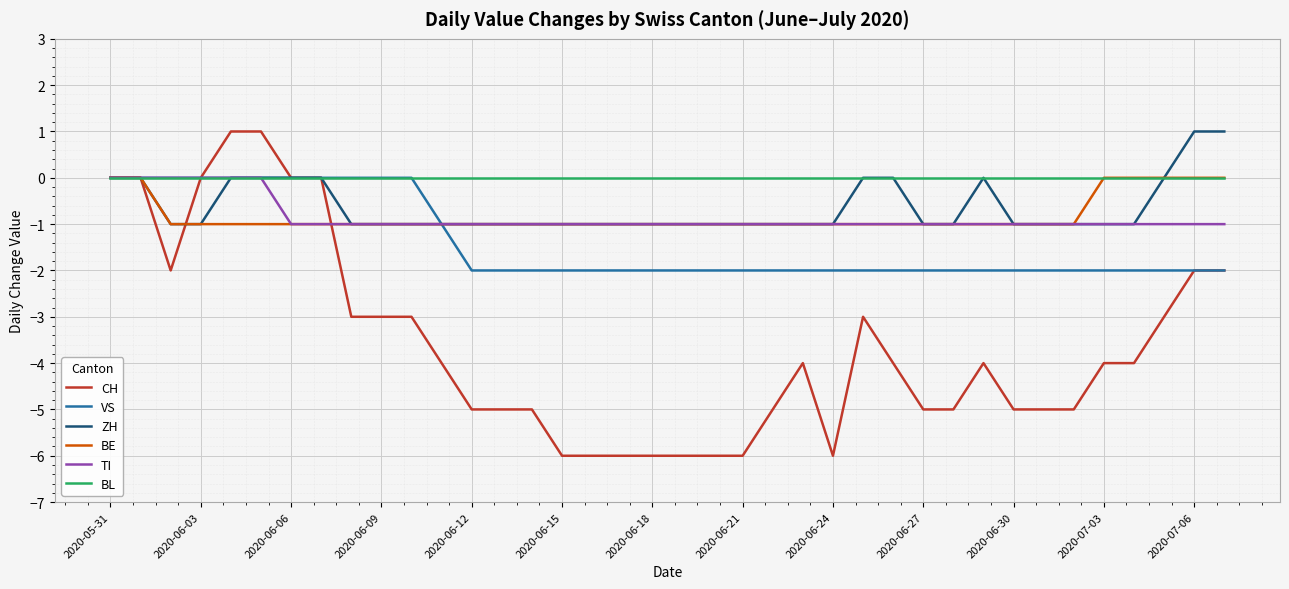

Which series has the largest total across all categories?

BL